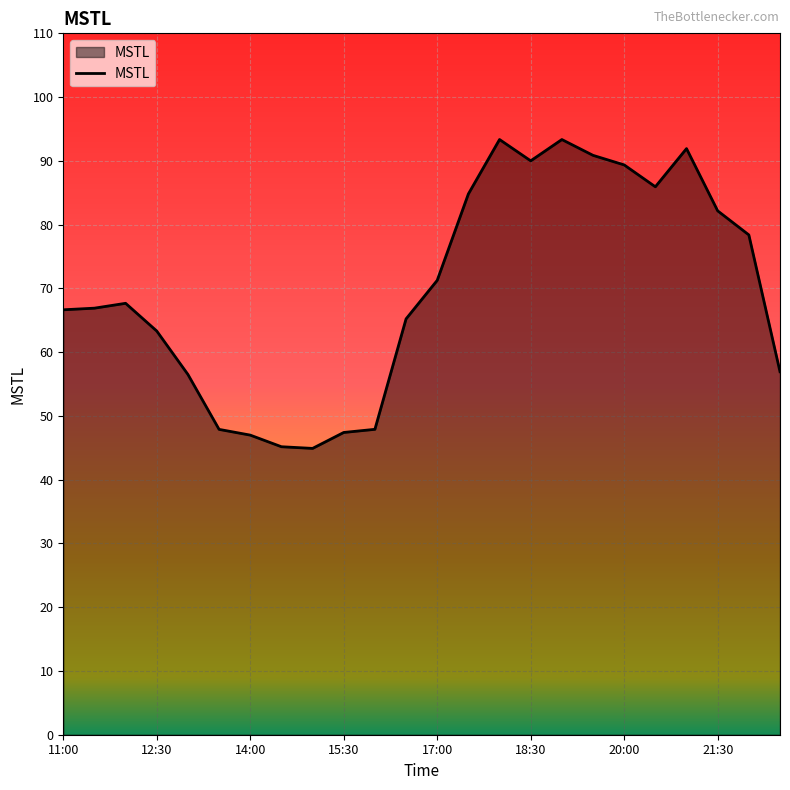

What is the maximum value shown in the chart?

93.3